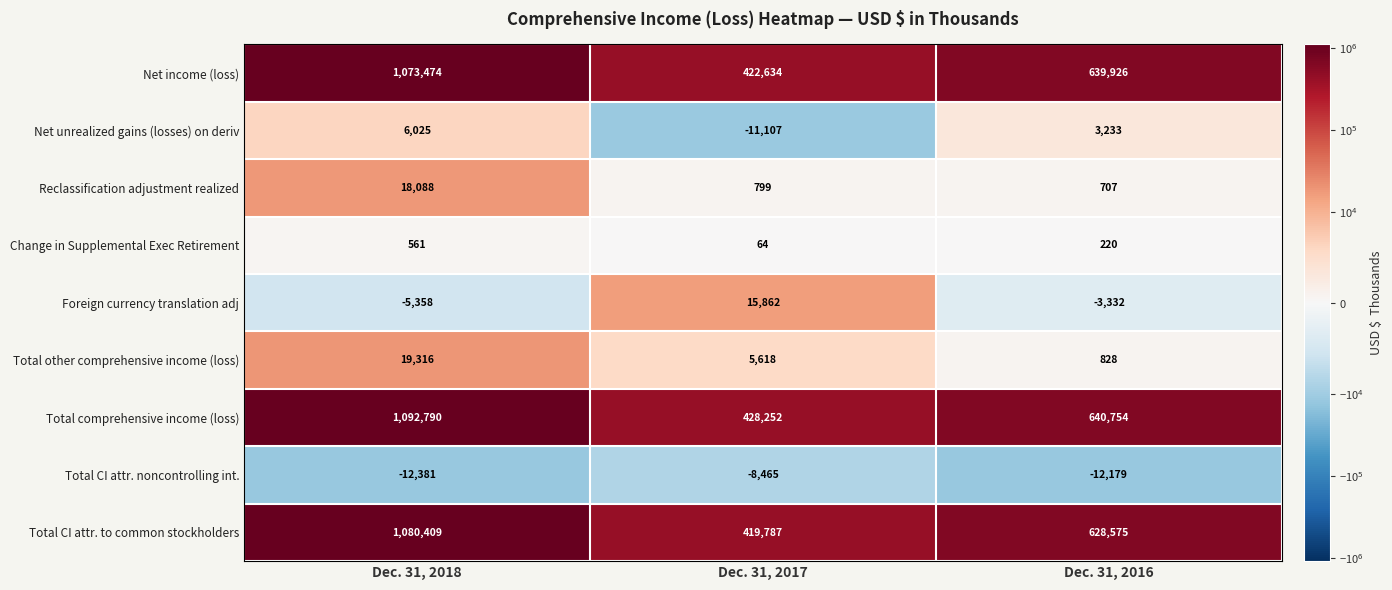

Is it true that Foreign currency translation adj equals -2105 at Dec. 31, 2016?

False